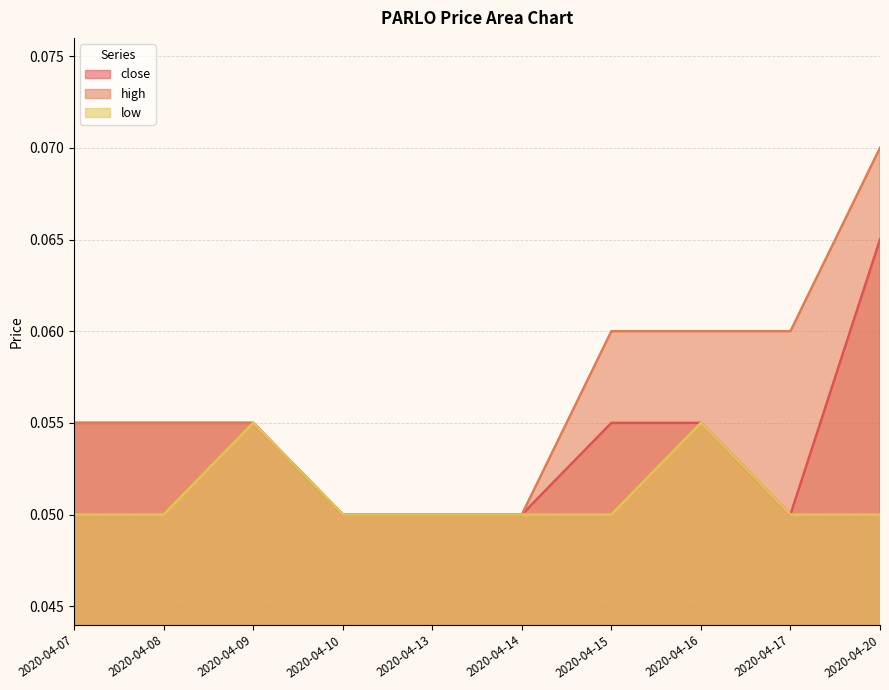

True or false: close has a value of 0.1 at 2020-04-09.

False